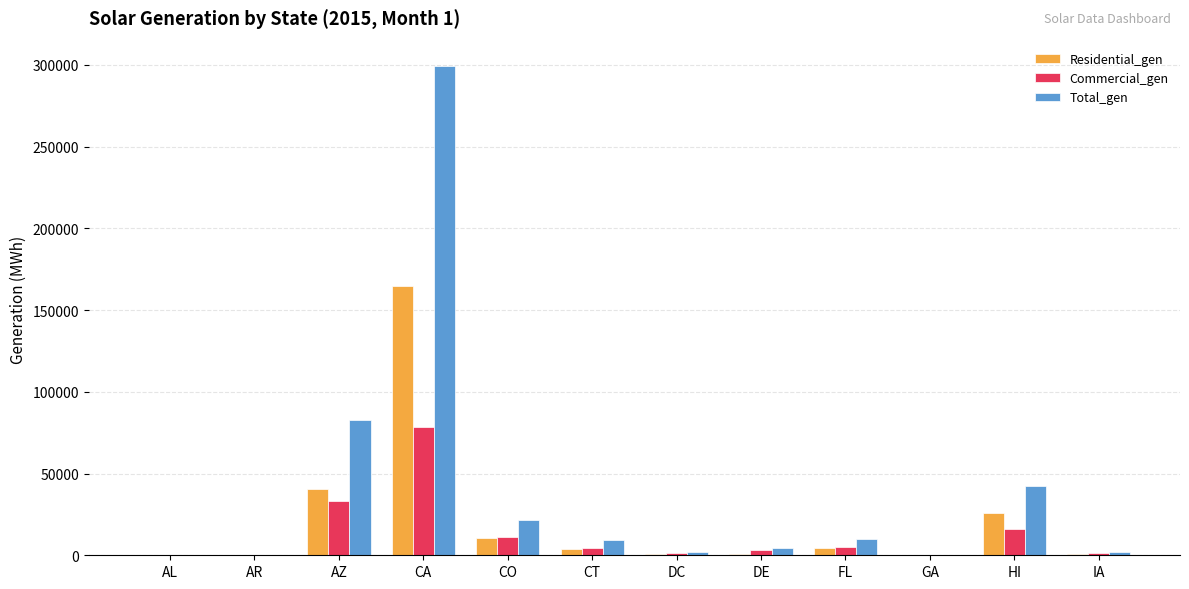

Which series has the largest total across all categories?

Total_gen